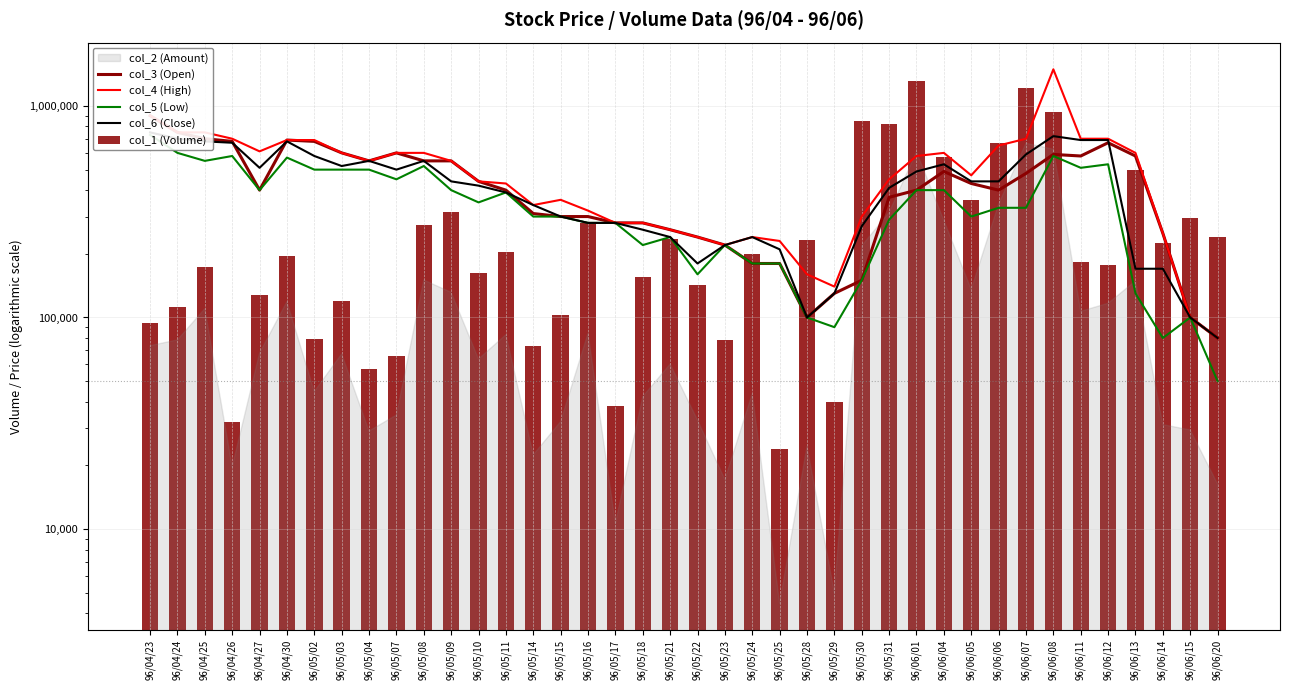

Is the value of col_3 (Open) at 96/06/14 greater than the value of col_5 (Low) at 96/05/25?

Yes